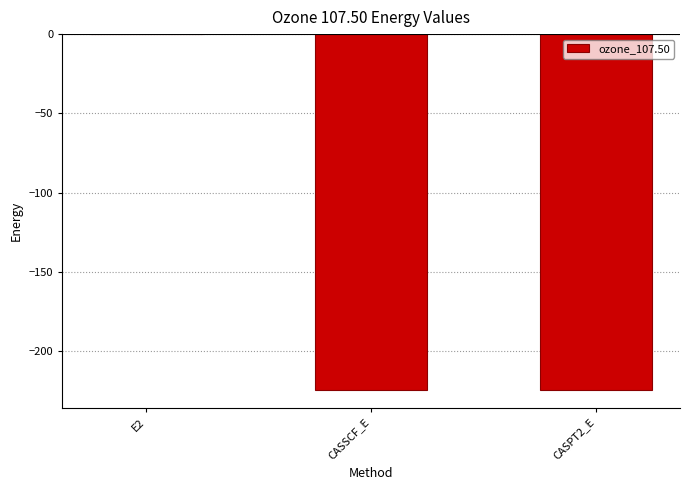

What is the sum of all values?

-448.9